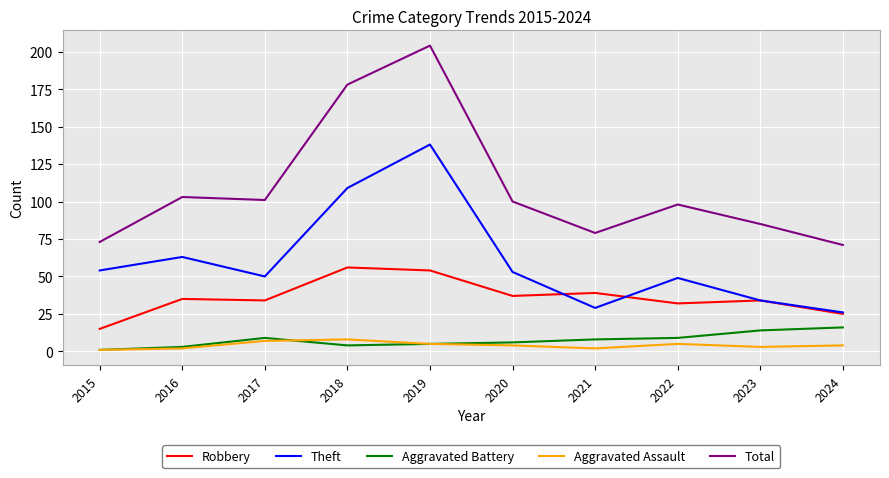

At which label does Theft reach its minimum?

2024